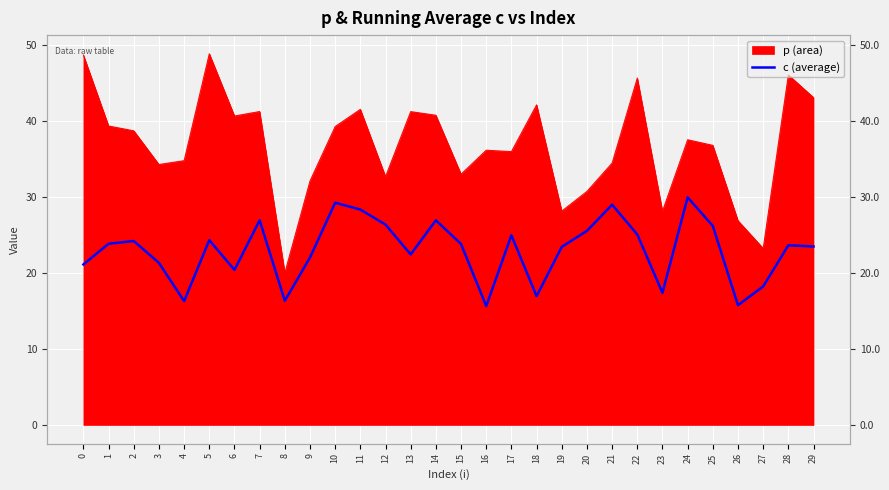

Which category has the lowest value across all series?

16